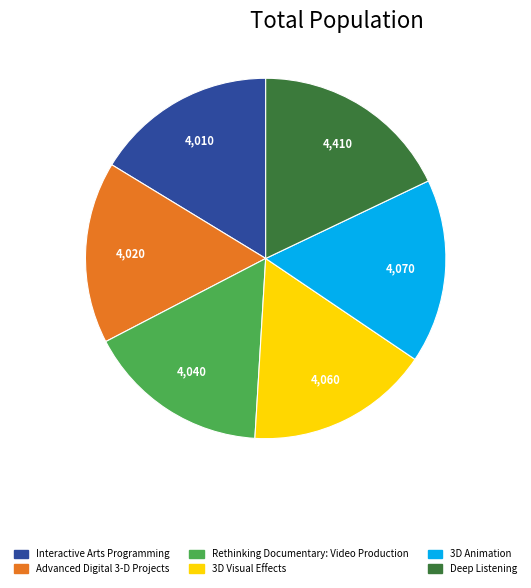

Approximately how many times larger is the value at Rethinking Documentary: Video Production compared to Advanced Digital 3-D Projects?

1.0